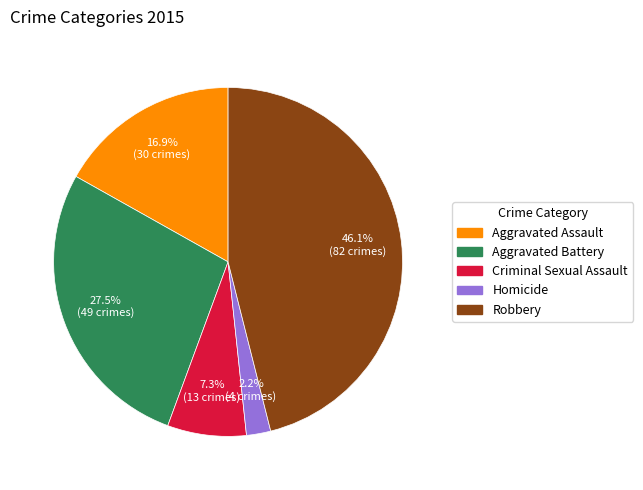

Is there any slice that represents more than half of the pie?

No